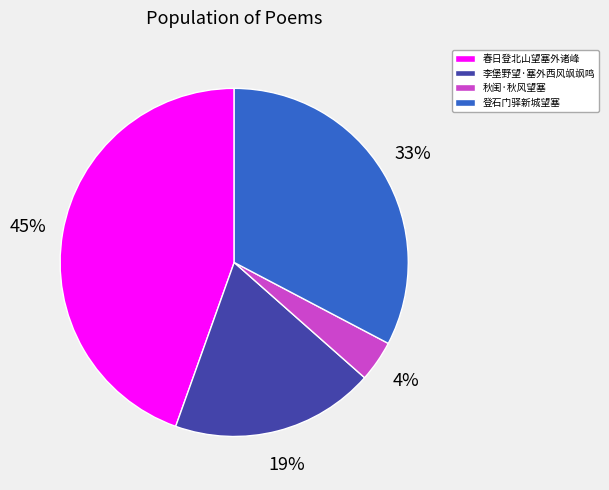

Do 秋闺·秋风望塞 and 李堡野望·塞外西风飒飒鸣 together represent more than half of the pie?

No